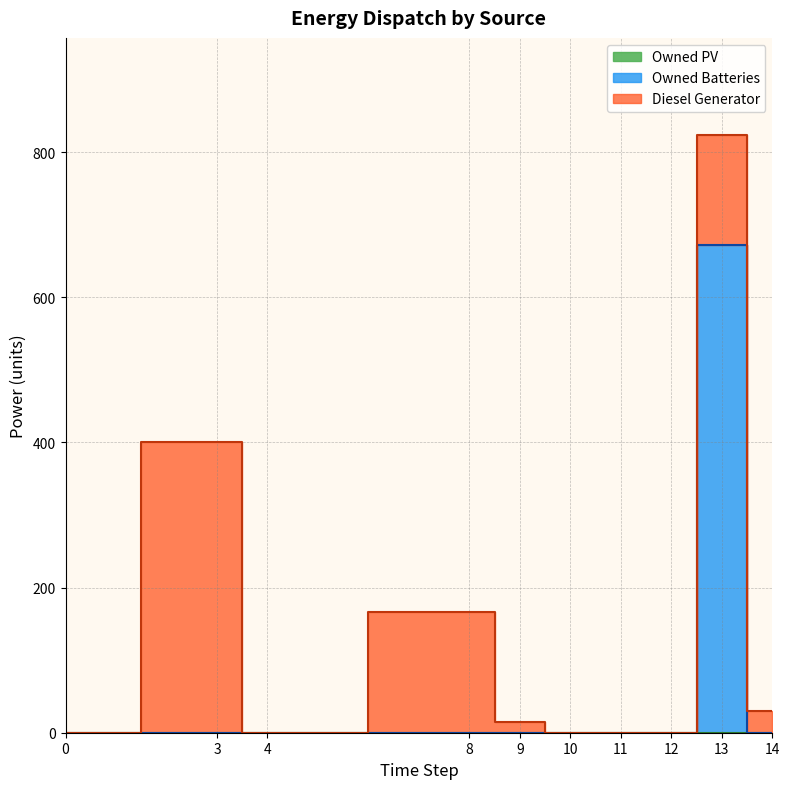

True or false: Owned Batteries has more than 0 points higher than both neighbors.

True